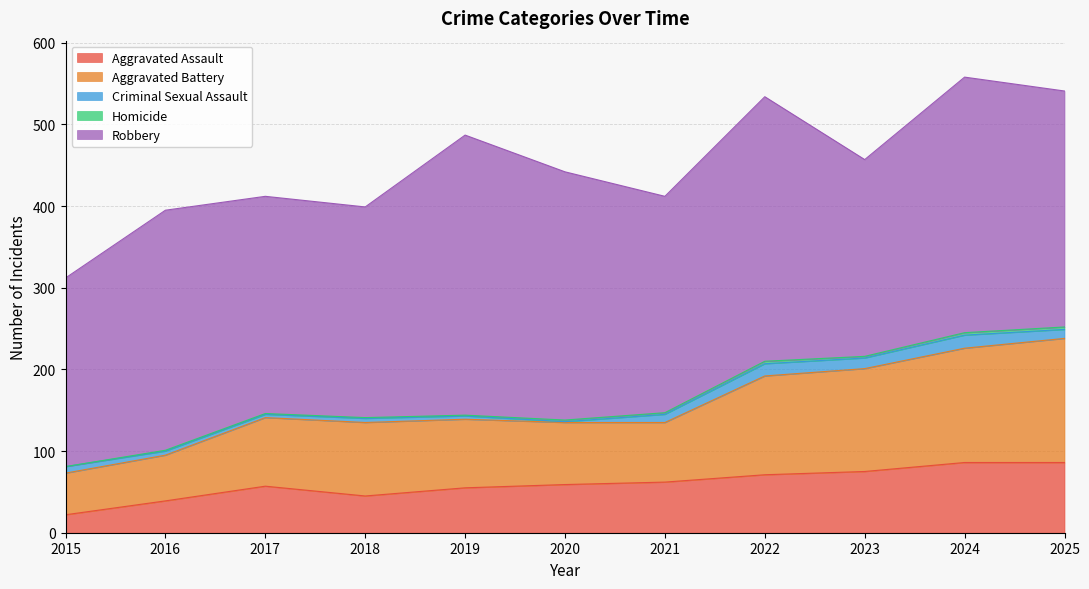

At which category is the sum across all series the highest?

2024